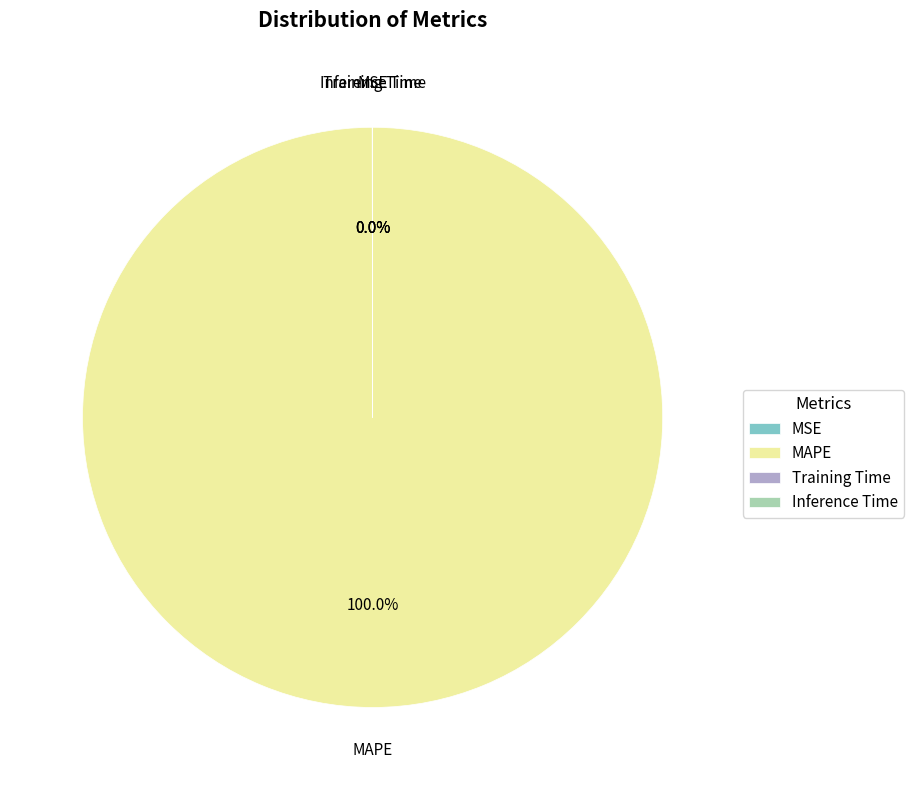

What is the largest slice in the pie chart?

MAPE